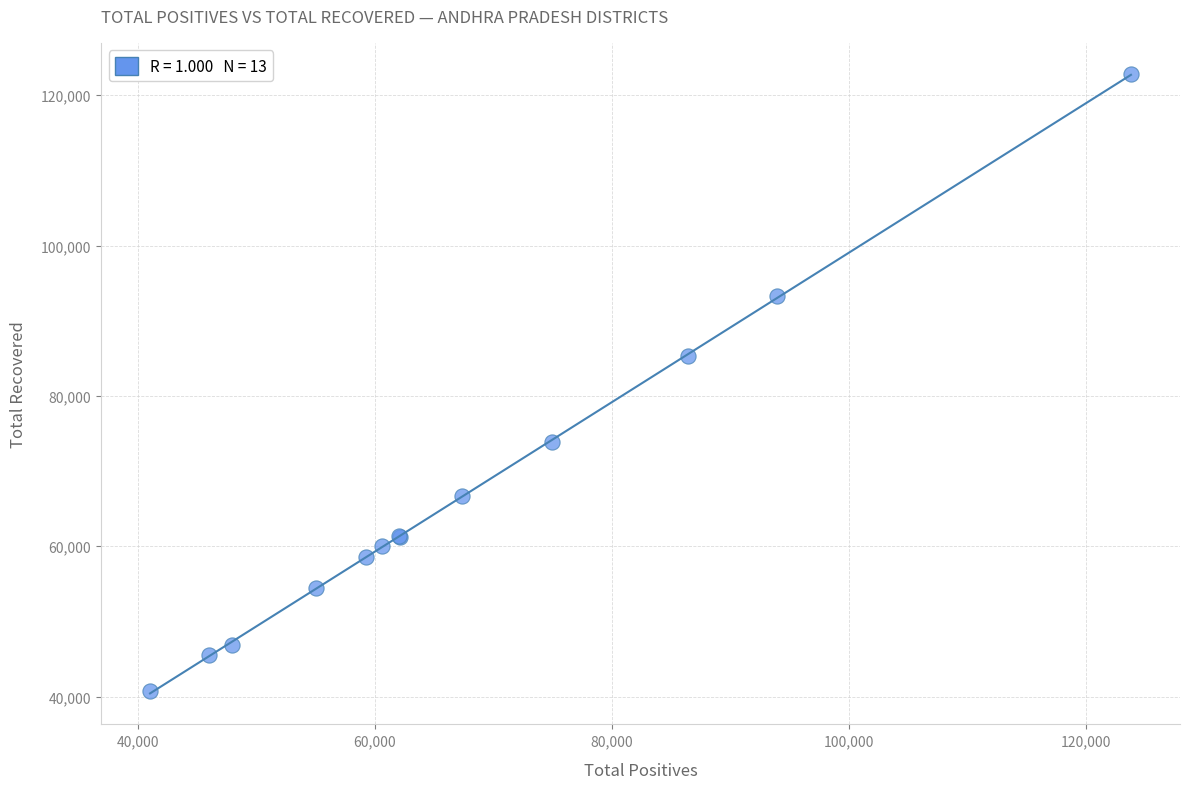

What Y value in the scatter plot is closest to 81807?

85262